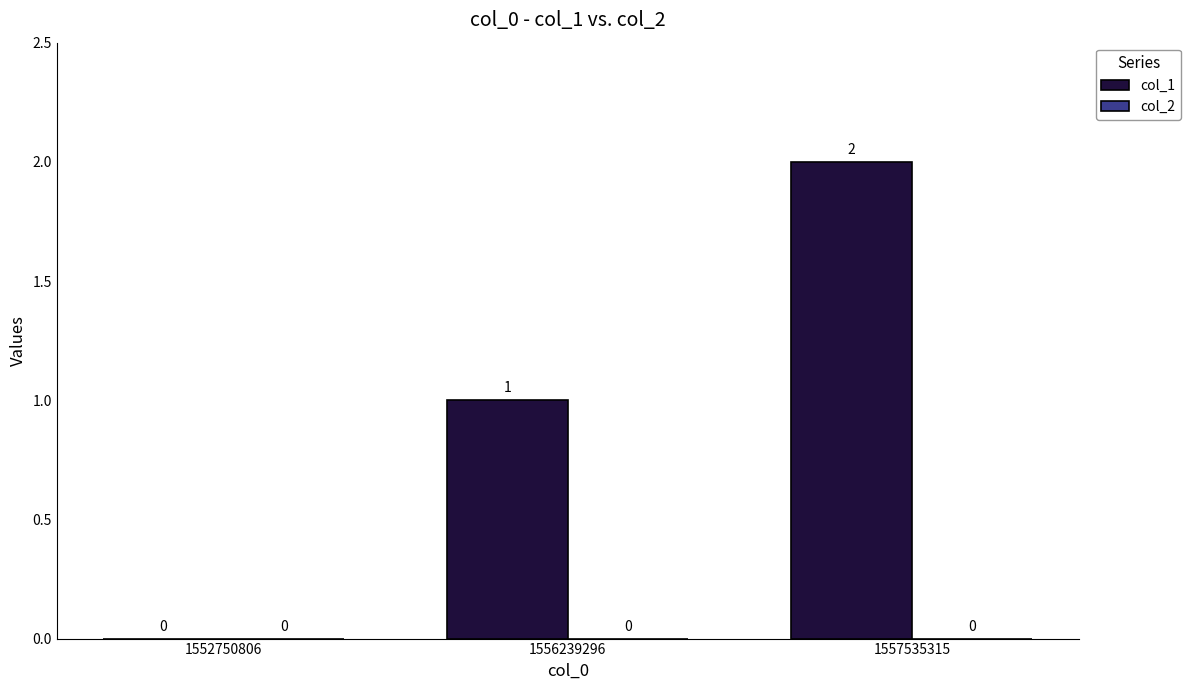

What is the sum of all values?

3